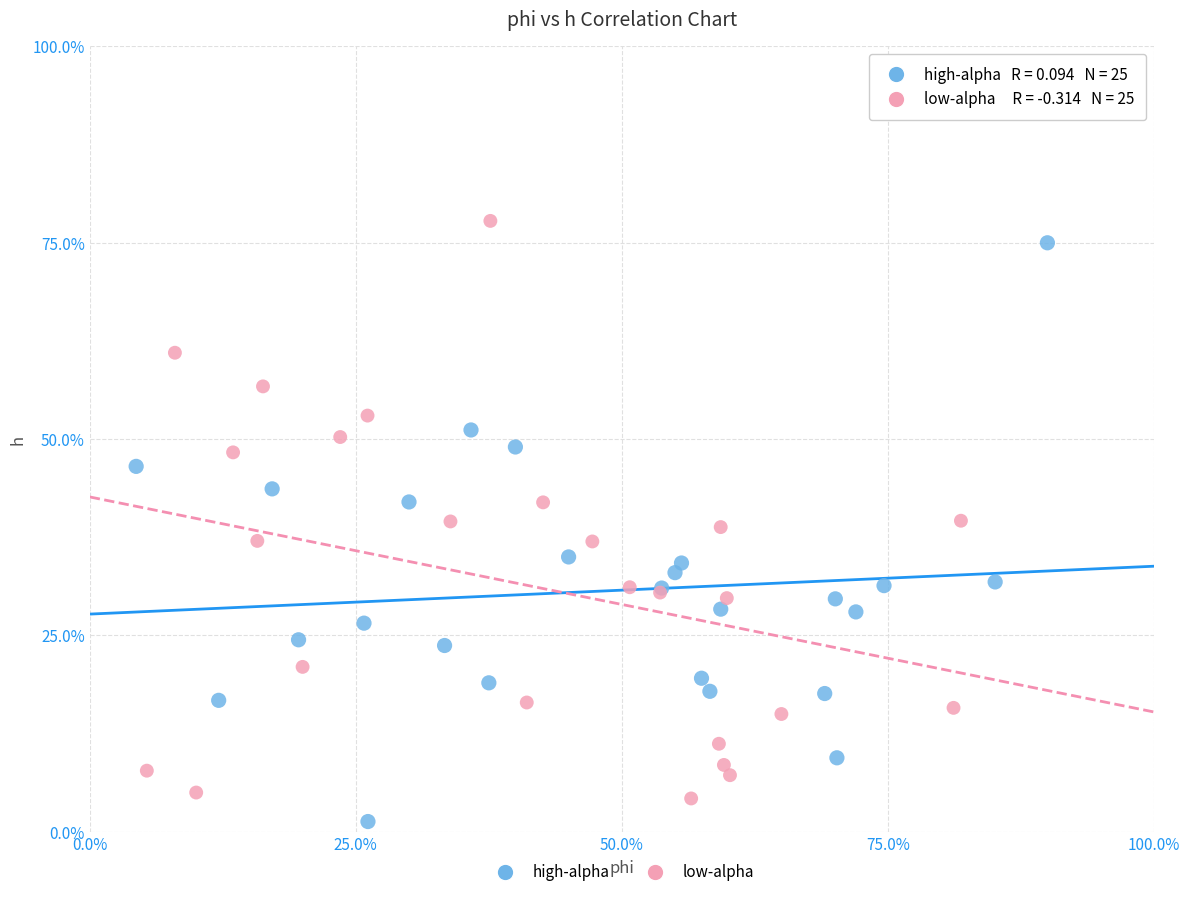

Which series reaches the minimum Y coordinate?

high-alpha